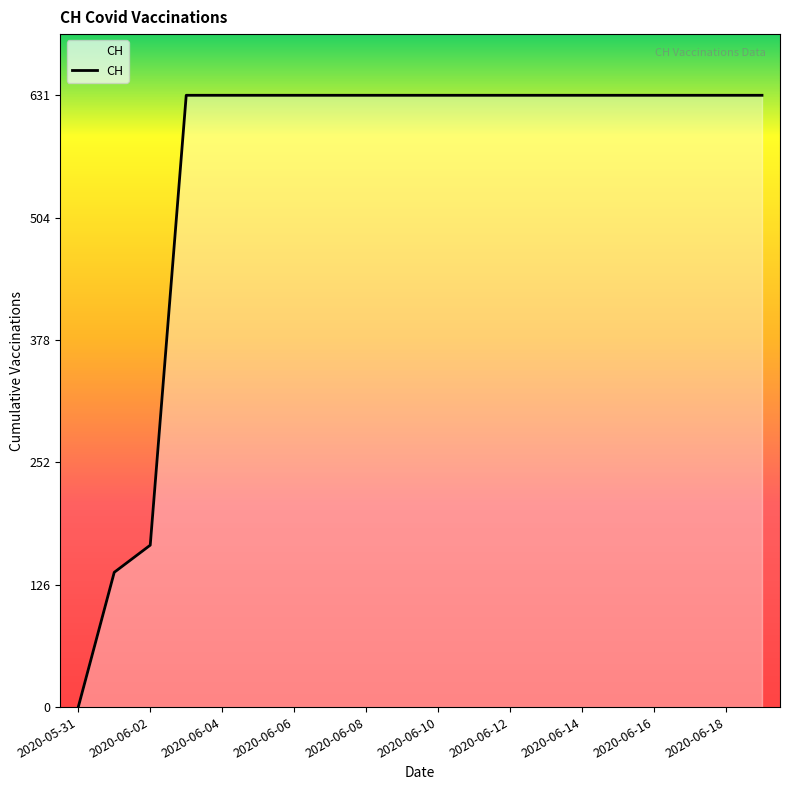

Reading left to right, what are all the values shown in this chart?

0	139	167	631	631	631	631	631	631	631	631	631	631	631	631	631	631	631	631	631